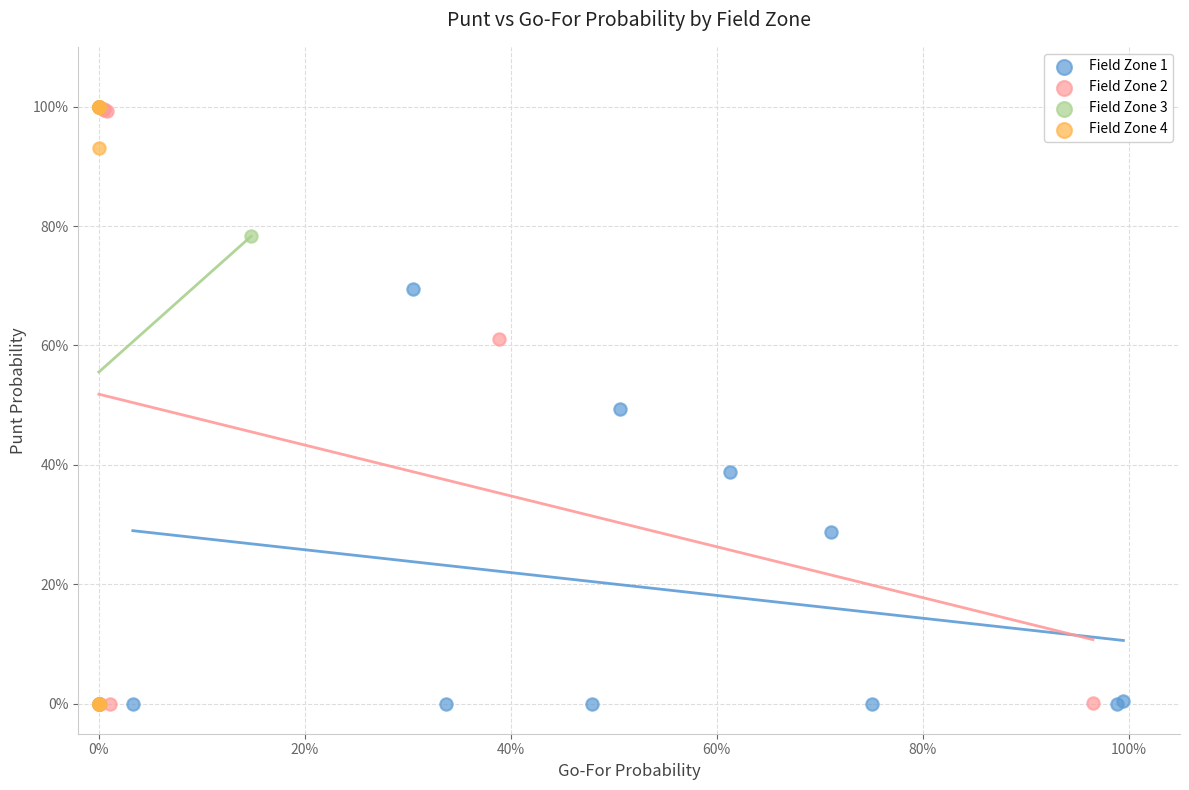

What are all the series names shown in the legend?

Field Zone 1, Field Zone 2, Field Zone 3, Field Zone 4